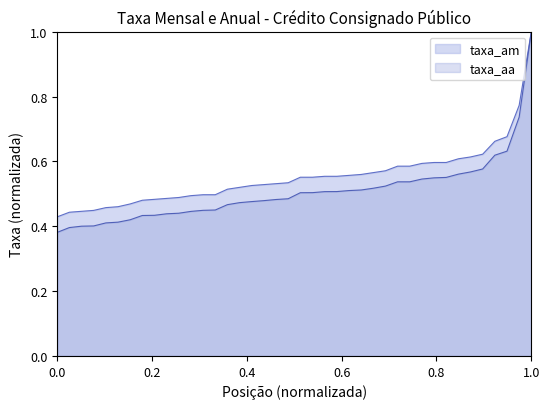

Which series has the widest spread of values?

taxa_aa